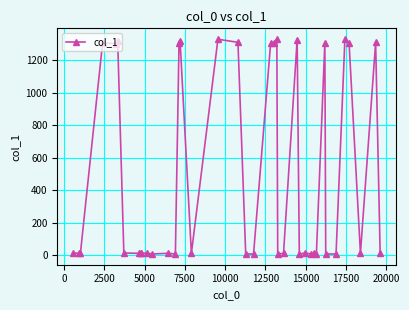

How many interior local peaks (higher than both neighbors) does the data have?

12